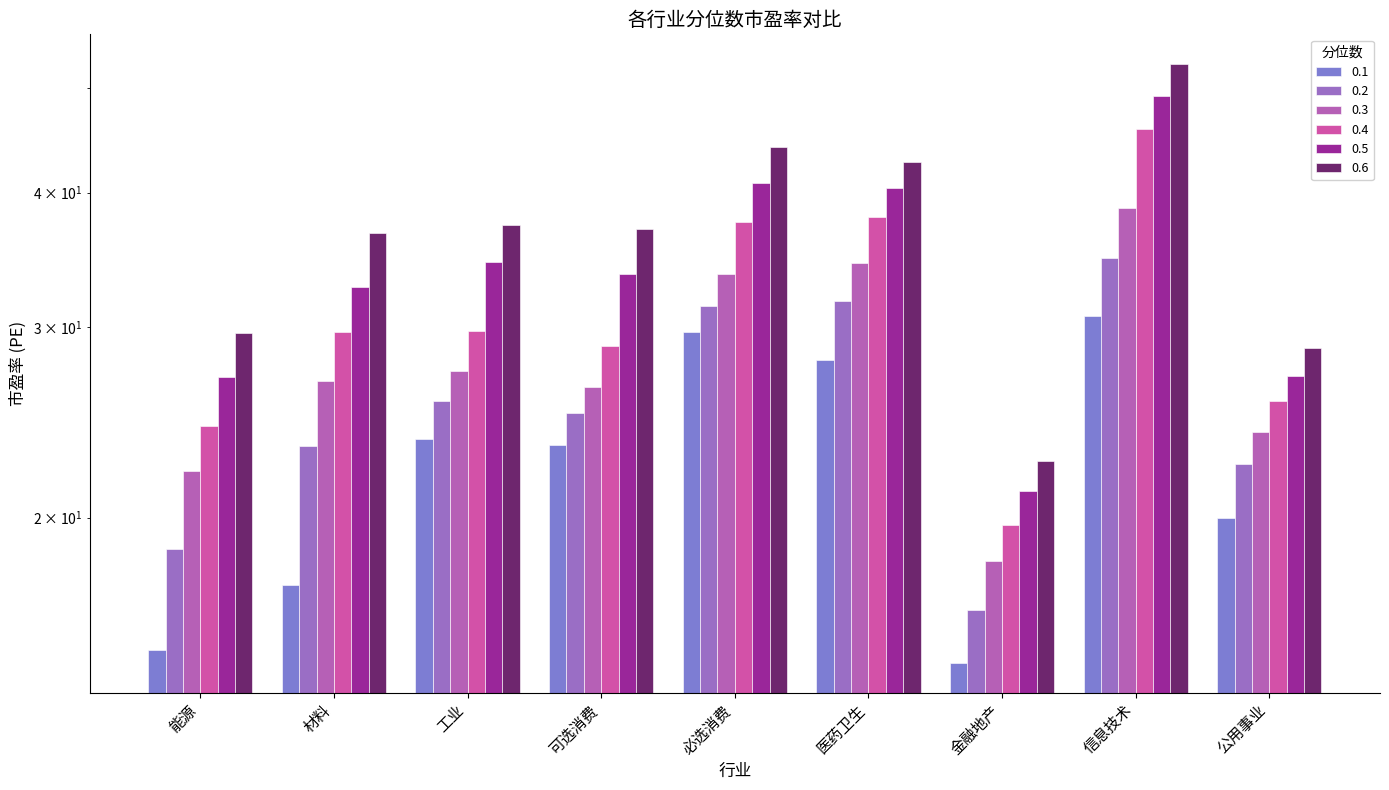

What is the maximum value for 0.1?

30.7